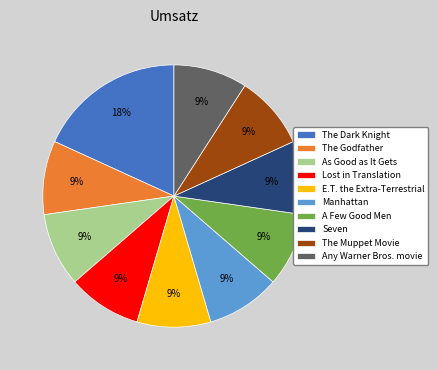

How many slices are in this pie chart?

10